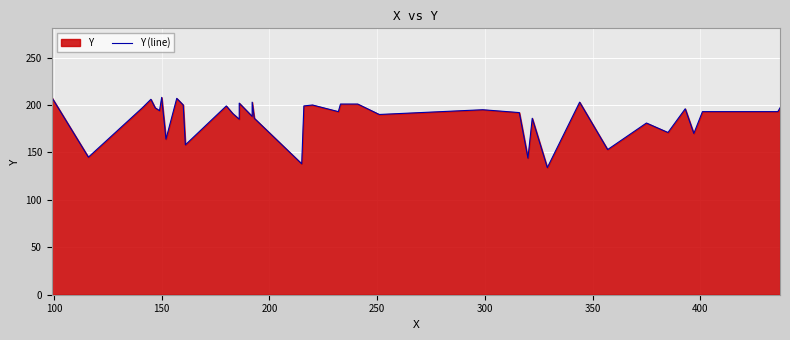

Reading right to left, transcribe all the data shown in this chart.

197	193	193	170	196	171	181	153	203	134	186	144	192	195	190	201	201	193	200	199	138	186	203	188	202	191	185	191	199	158	200	207	164	208	194	197	206	197	145	208